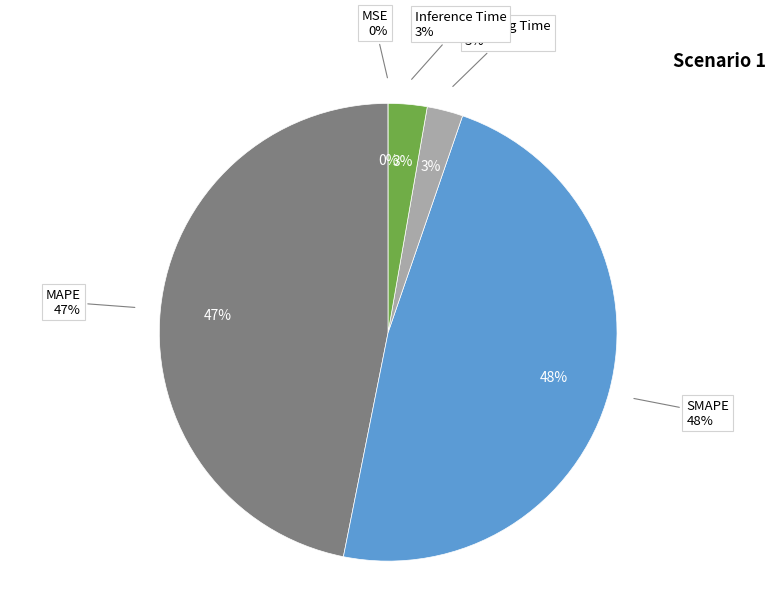

Which slice is the smallest?

MSE